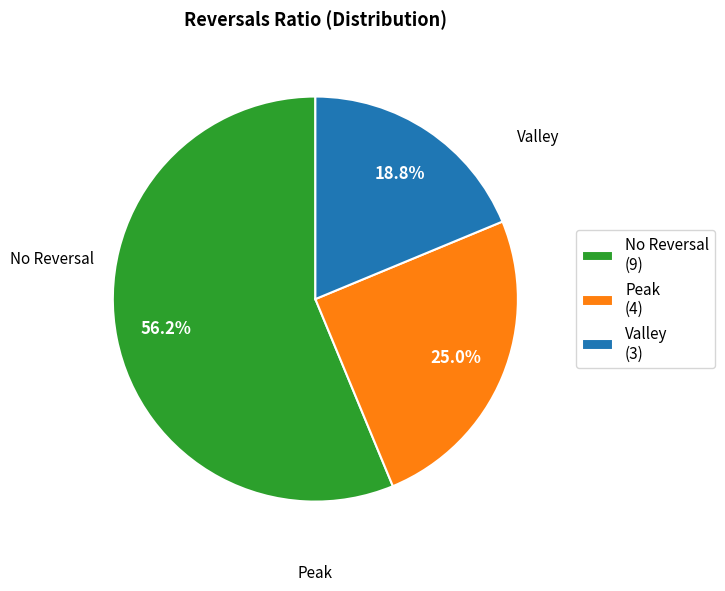

Count the number of slices in the pie.

3